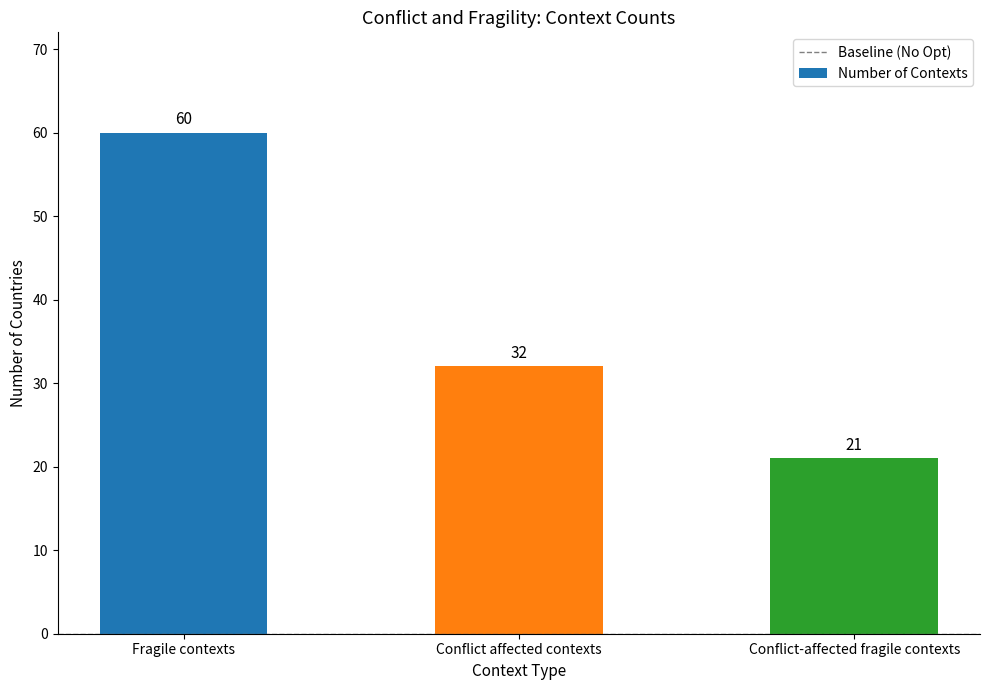

What is the ratio of the value at Conflict-affected fragile contexts to the value at Conflict affected contexts?

0.7